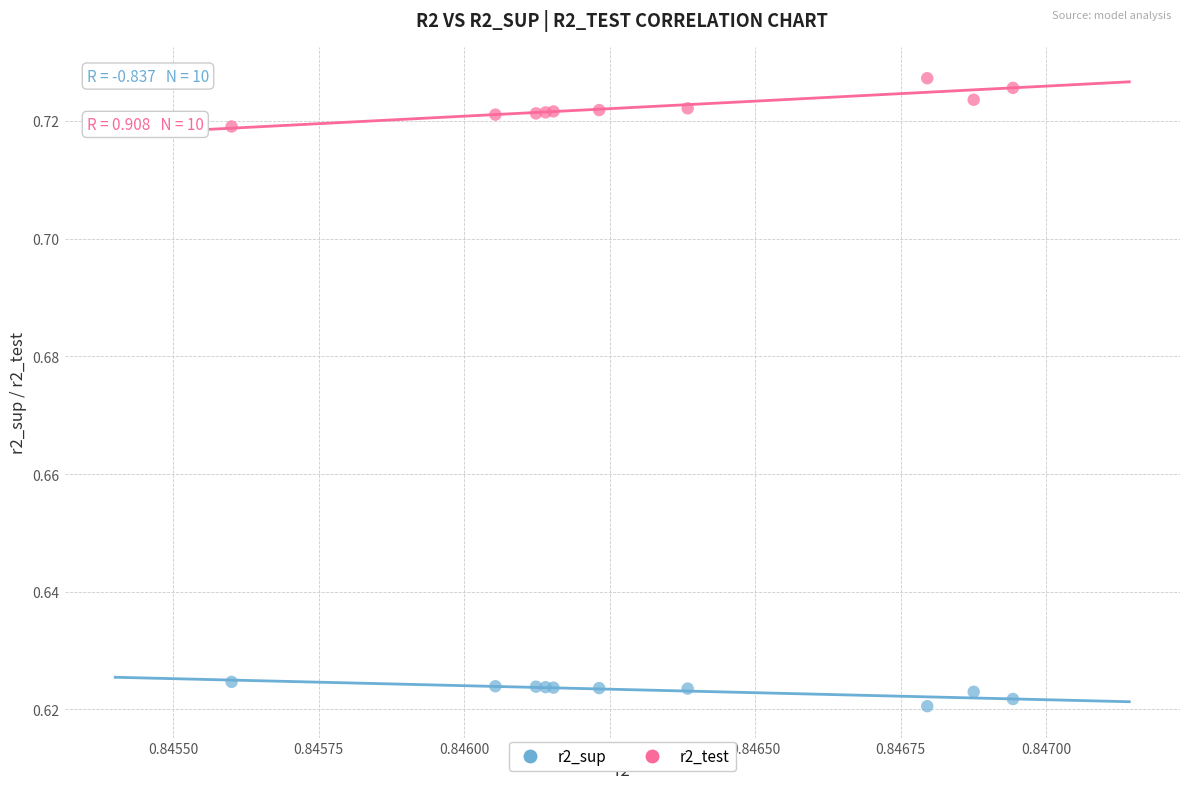

Which series reaches the minimum Y coordinate?

r2_sup